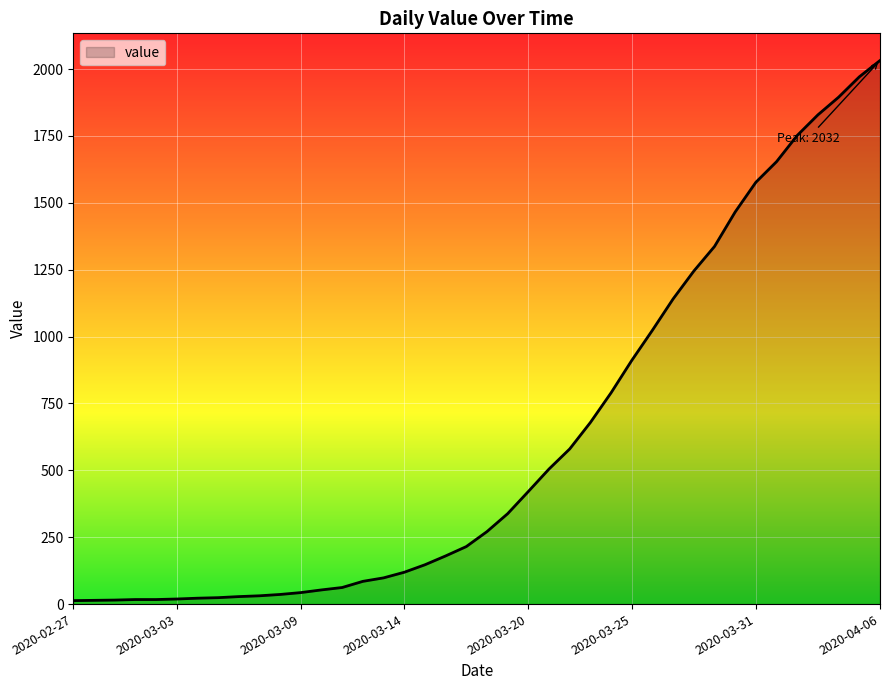

What is the greatest value displayed?

2032